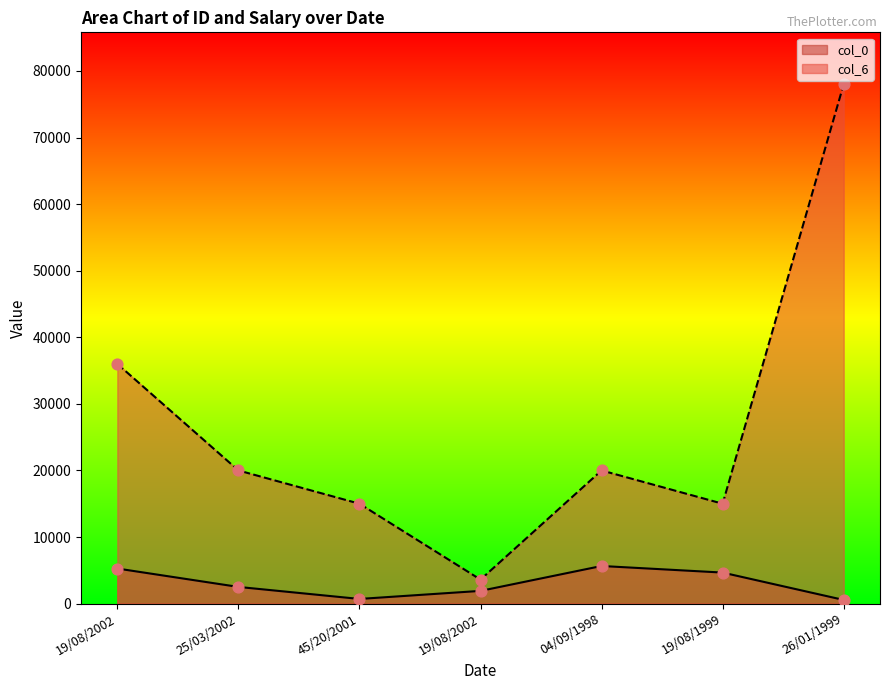

Which series reaches the maximum Y coordinate?

col_6